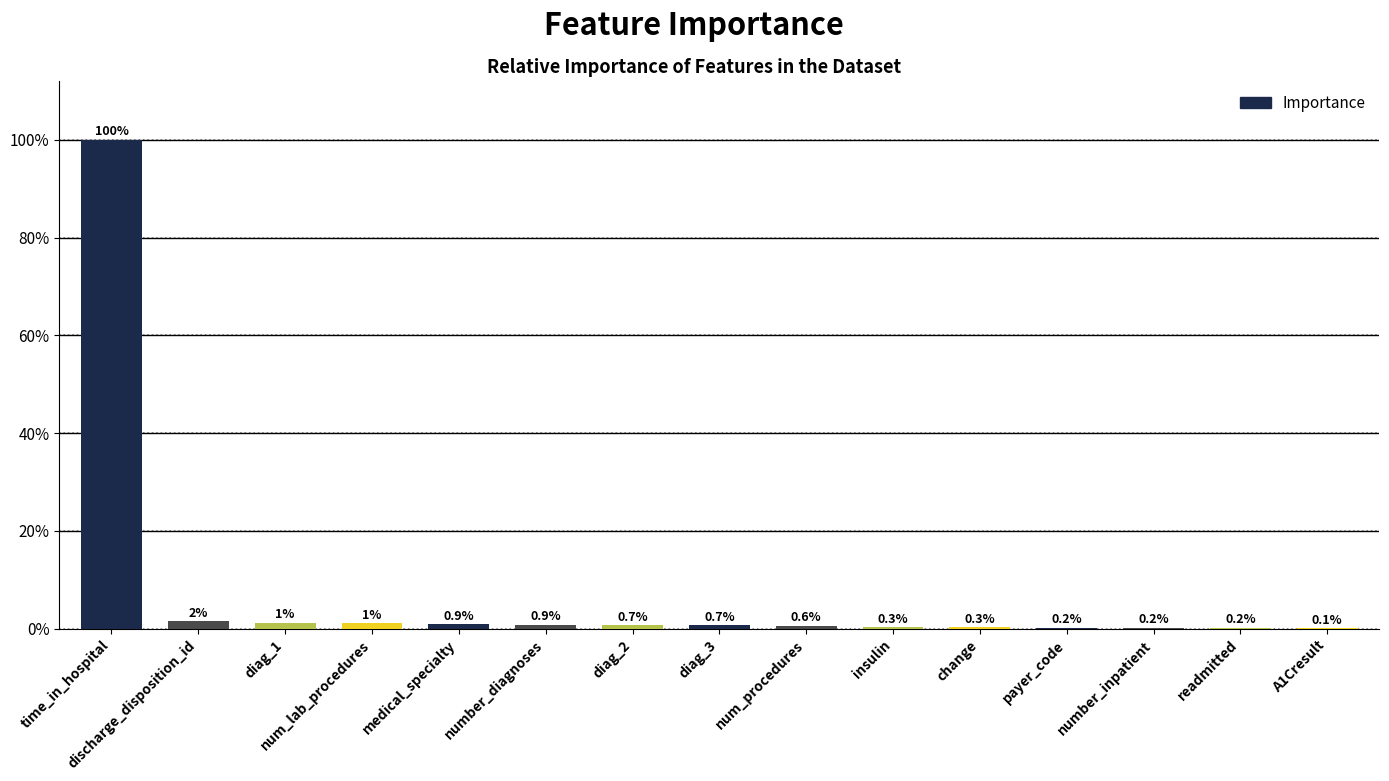

Rank the categories by value from highest to lowest.

time_in_hospital, discharge_disposition_id, diag_1, num_lab_procedures, medical_specialty, number_diagnoses, diag_2, diag_3, num_procedures, insulin, change, payer_code, number_inpatient, readmitted, A1Cresult